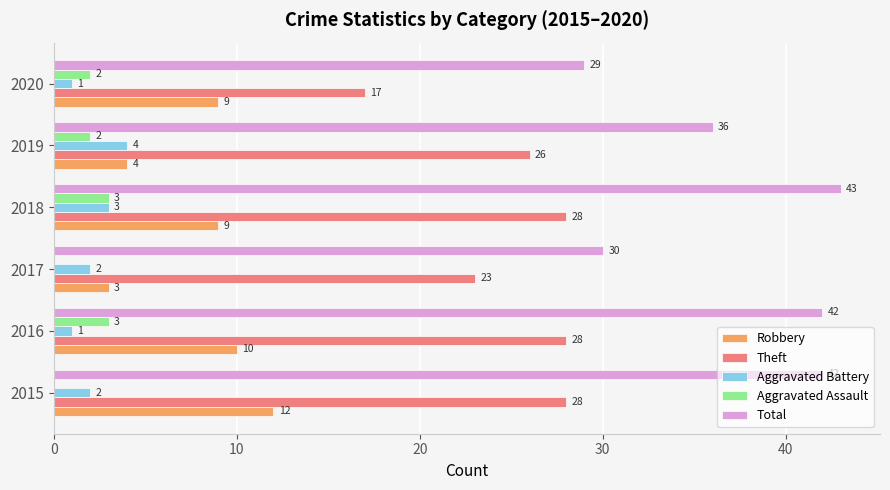

What is the sum of all Robbery values?

47